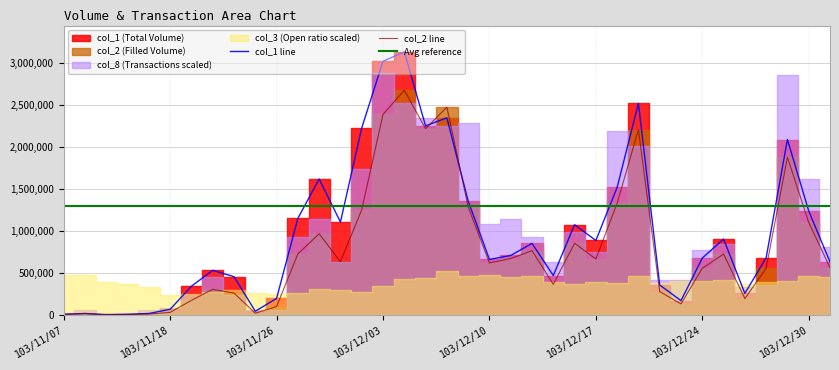

Between which two adjacent categories do col_2 and col_1 first intersect?

103/12/05 and 103/12/08